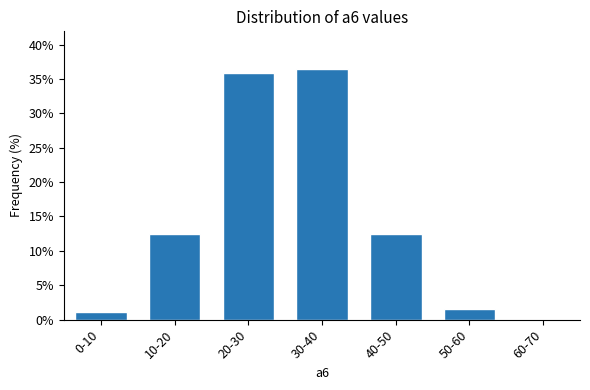

Reading left to right, what are all the values shown in this chart?

0-10=1.0	10-20=12.5	20-30=35.9	30-40=36.5	40-50=12.5	50-60=1.6	60-70=0.0